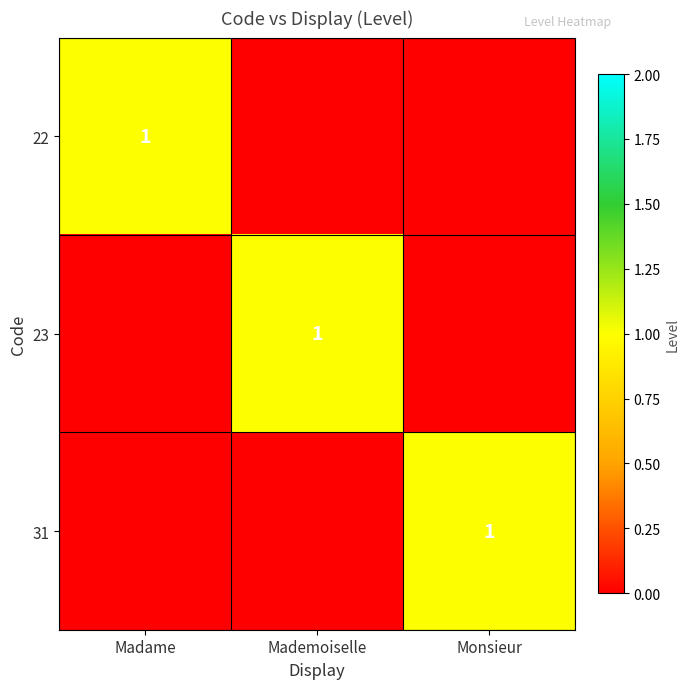

The 31 series shows 0 at Mademoiselle. True or false?

False